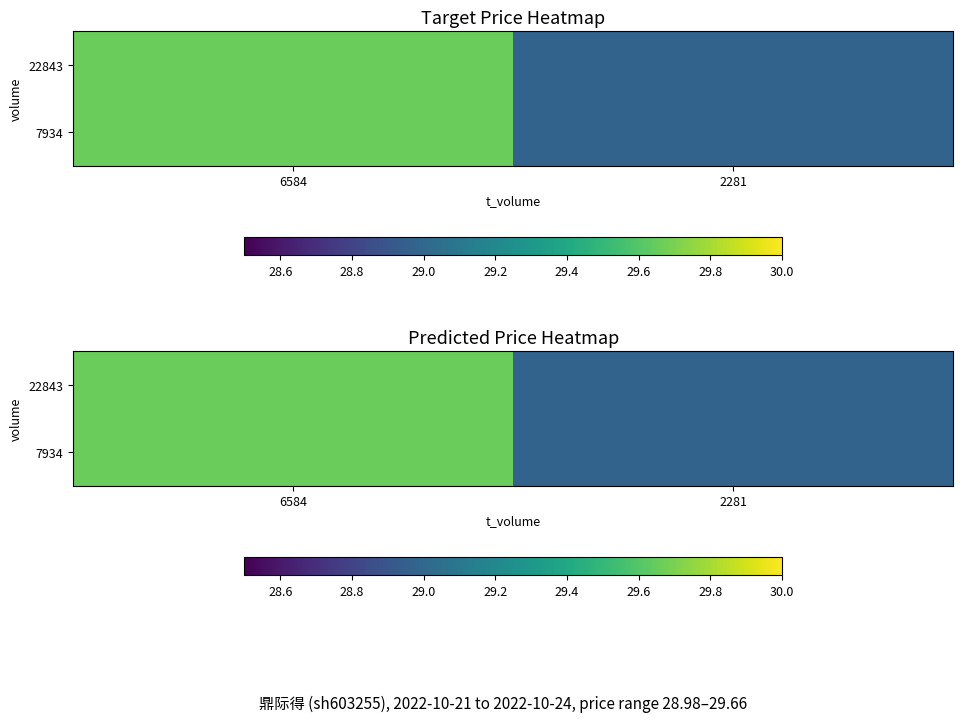

Rank the series at 6584 from lowest to highest value.

22843, 7934